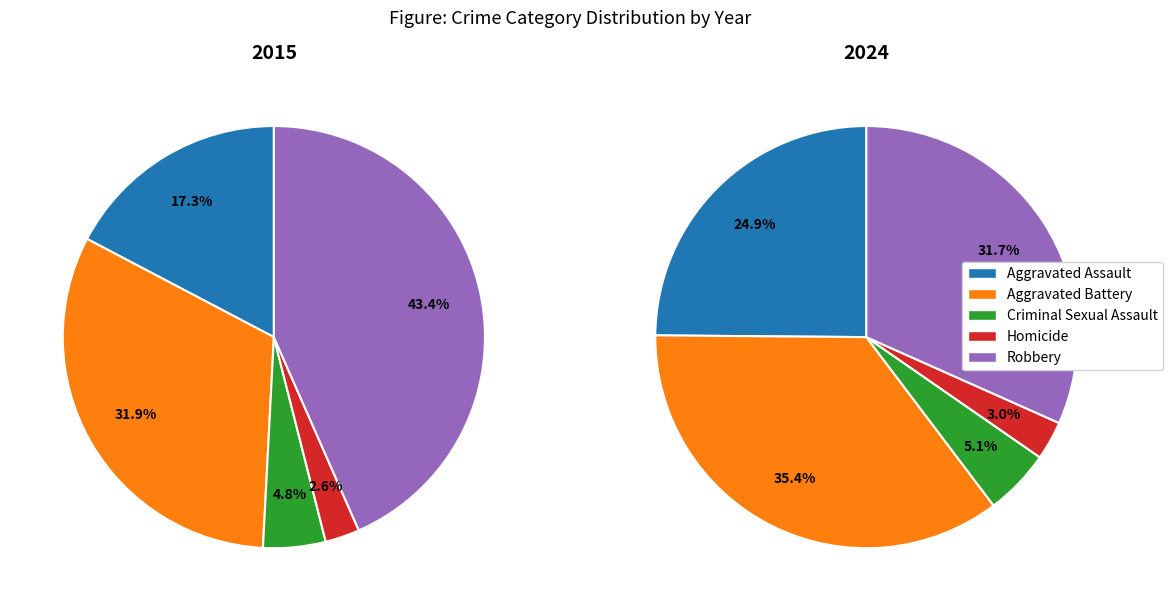

Count the number of slices in the pie.

5